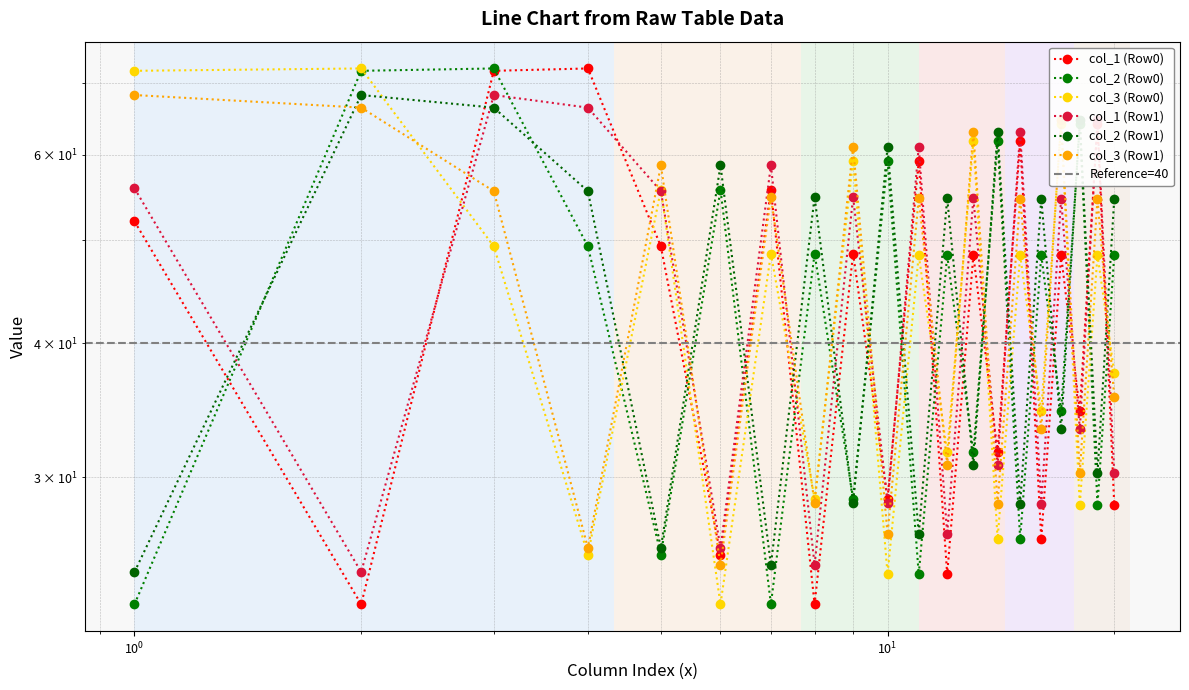

Is it true that col_3 (Row1) equals 62.0 at 19?

False